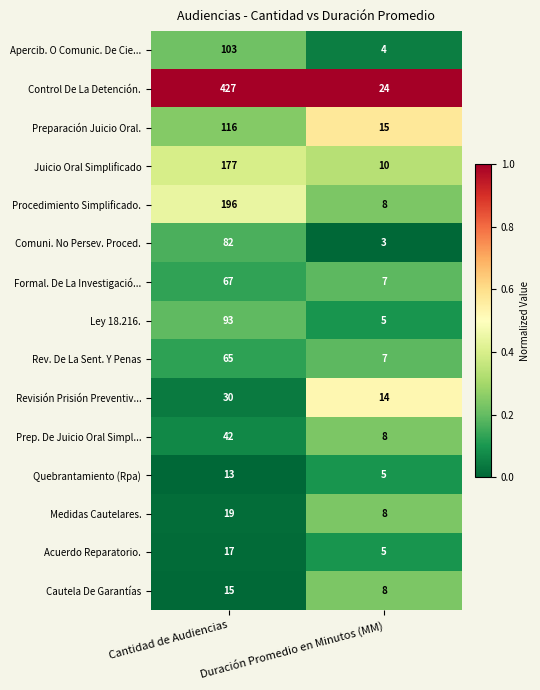

Between Cantidad de Audiencias and Duración Promedio en Minutos (MM), which series saw the biggest shift?

Control De La Detención.